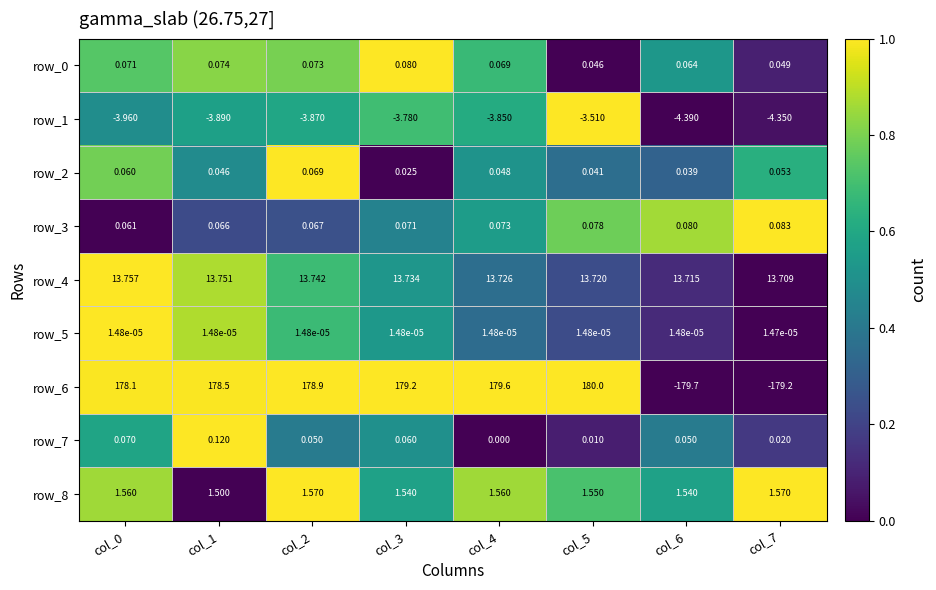

Is the value of row_7 at col_4 greater than the value of row_5 at col_5?

No